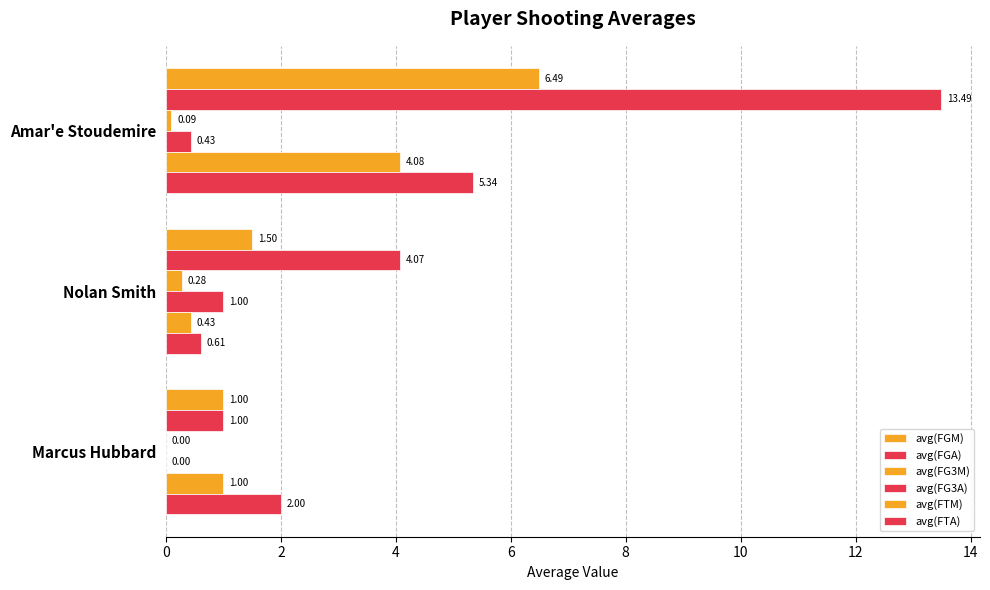

What is the difference between the maximum and minimum values in the avg(FG3A) series?

1.0